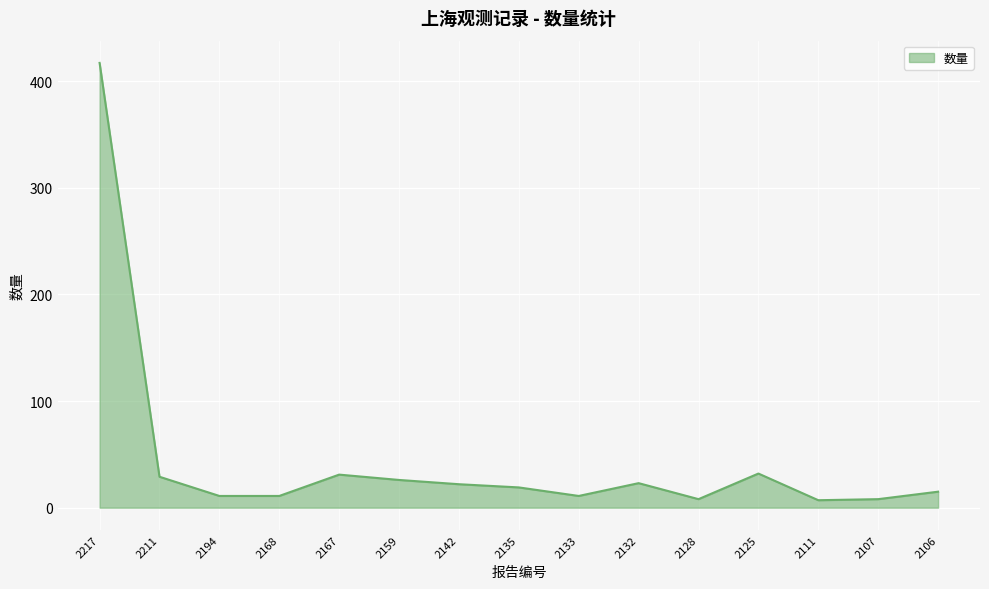

How many lines are shown in the chart?

1